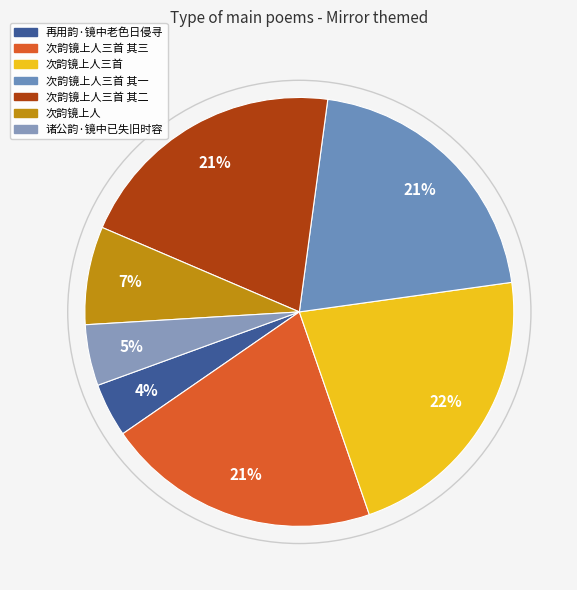

Rank the categories by value from lowest to highest.

再用韵·镜中老色日侵寻, 诸公韵·镜中已失旧时容, 次韵镜上人, 次韵镜上人三首 其一, 次韵镜上人三首 其二, 次韵镜上人三首 其三, 次韵镜上人三首